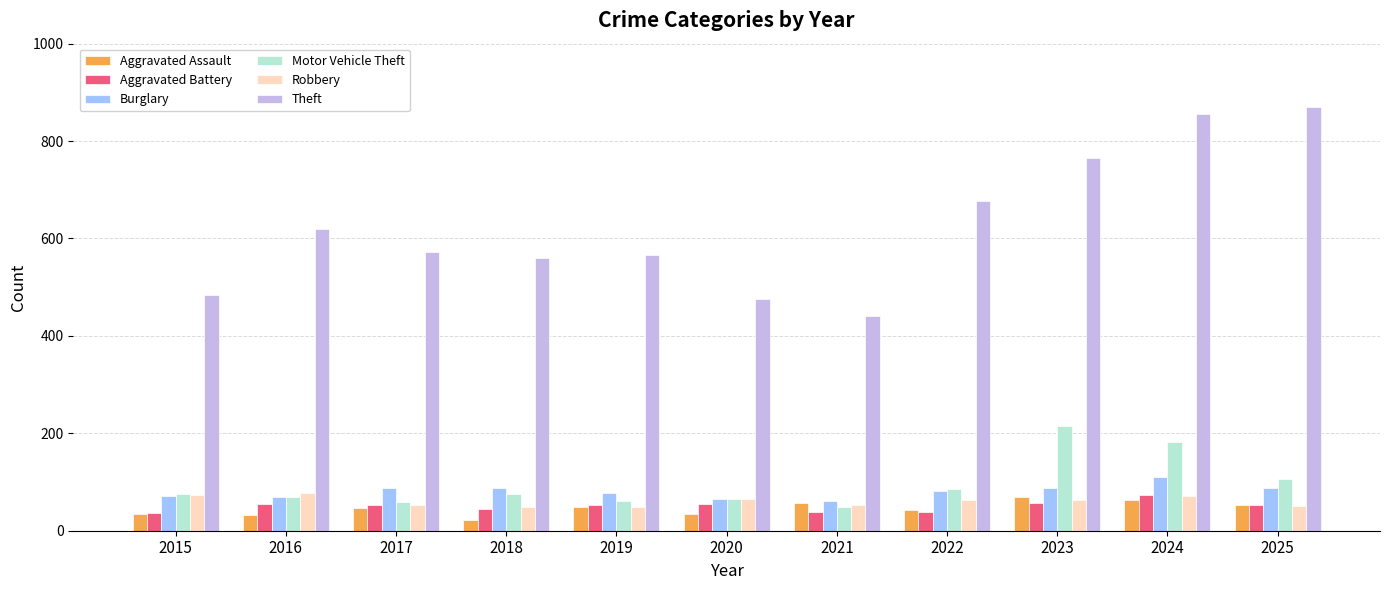

What is the spread (max minus min) of values at 2020?

442